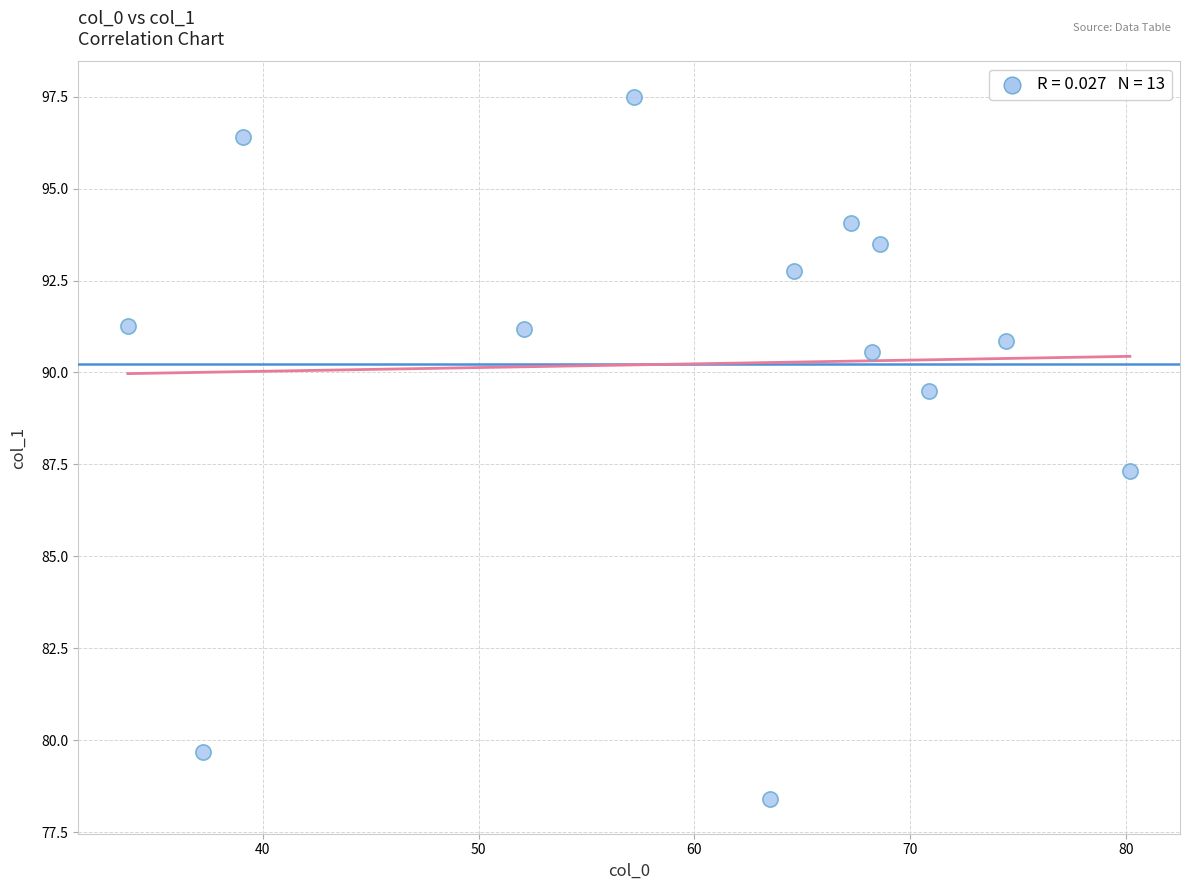

What Y value in the scatter plot is closest to 87?

87.3